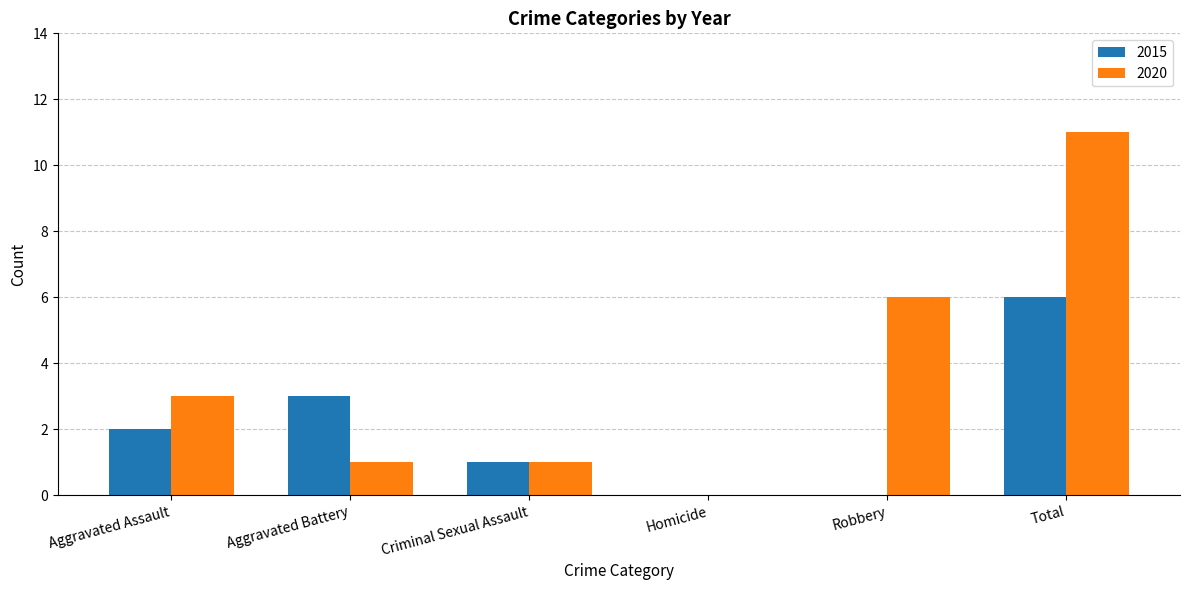

Which label corresponds to the largest value in the chart?

Total